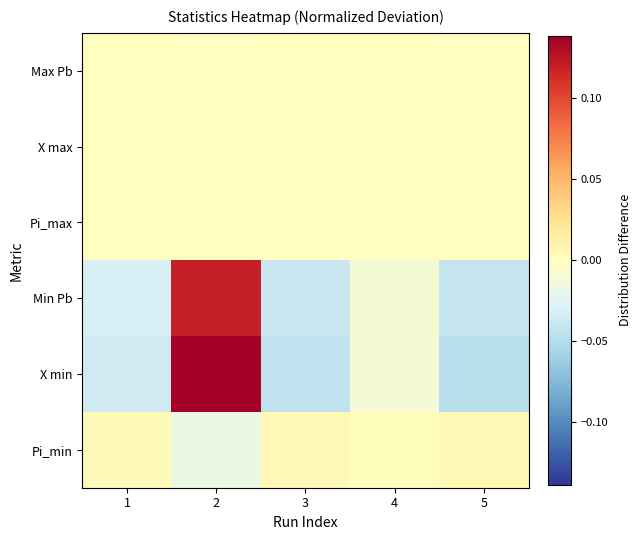

How many data points does each series have?

5